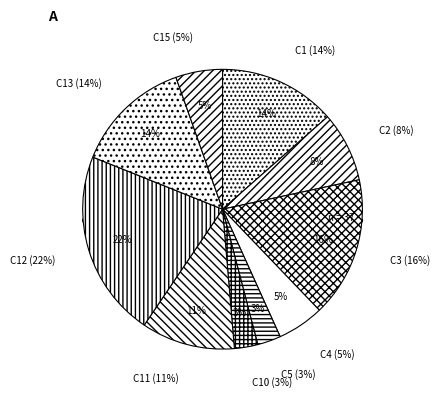

The 4 slice represents 13% of the pie. True or false?

False